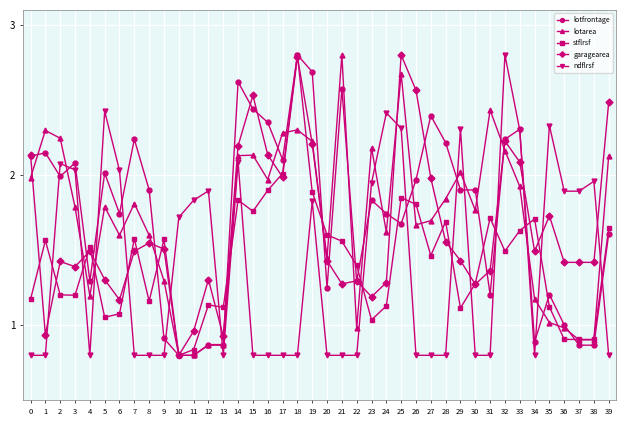

Rank the series at 5 from highest to lowest value.

ndflrsf, lotfrontage, lotarea, garagearea, stflrsf